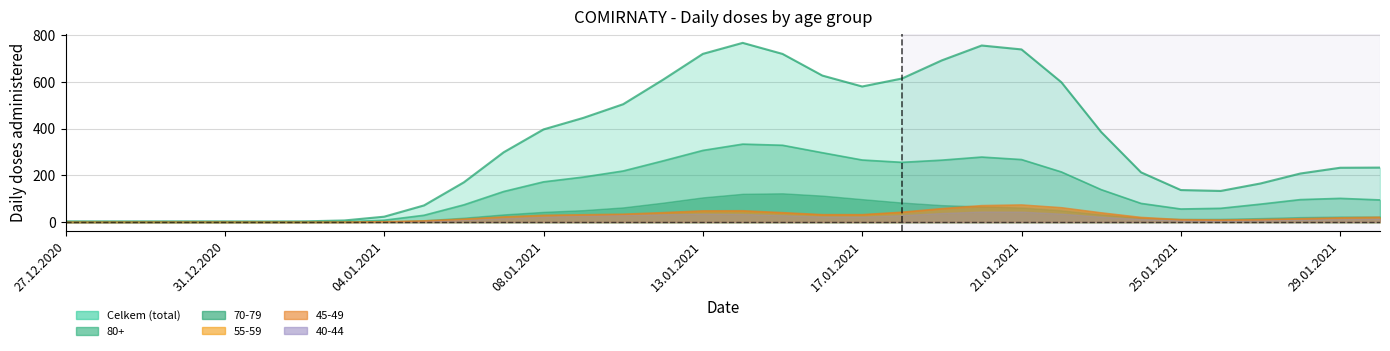

How many values in the 55-59 series are below 12?

17